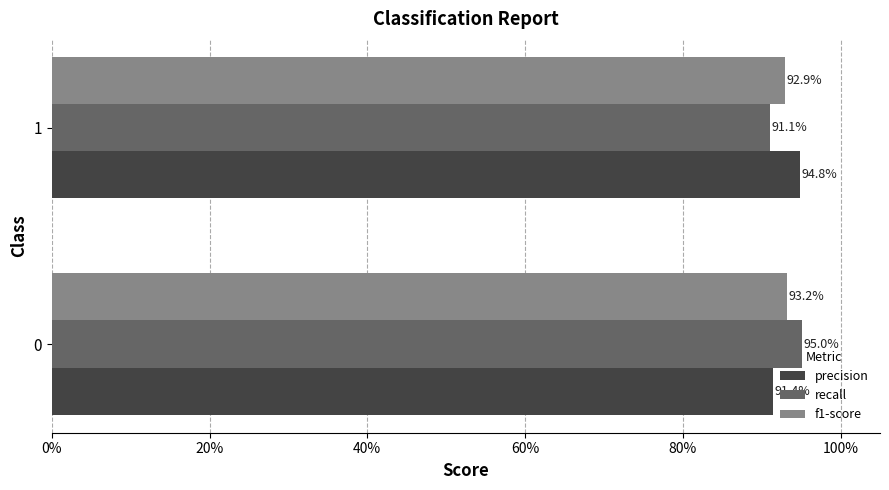

Reading left to right, what are all the values shown in this chart?

precision: 0.9	0.9
recall: 1.0	0.9
f1-score: 0.9	0.9